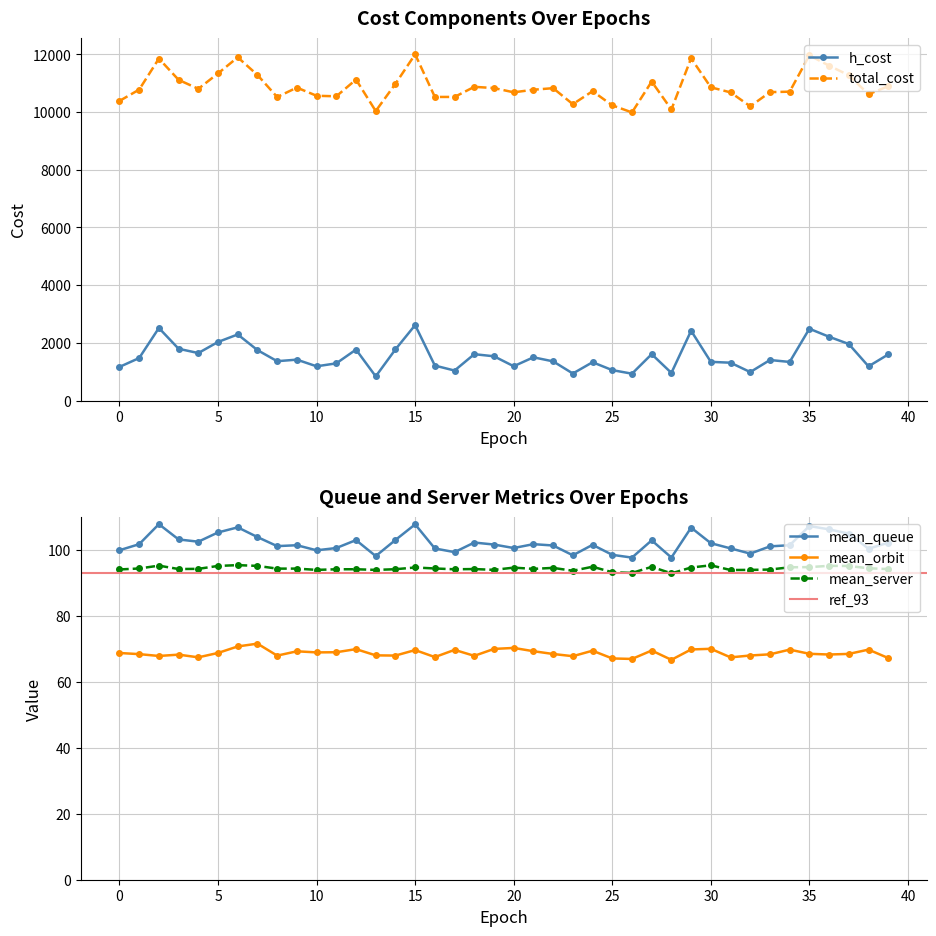

Is the value of mean_orbit at 16 greater than the value of mean_queue at 8?

No